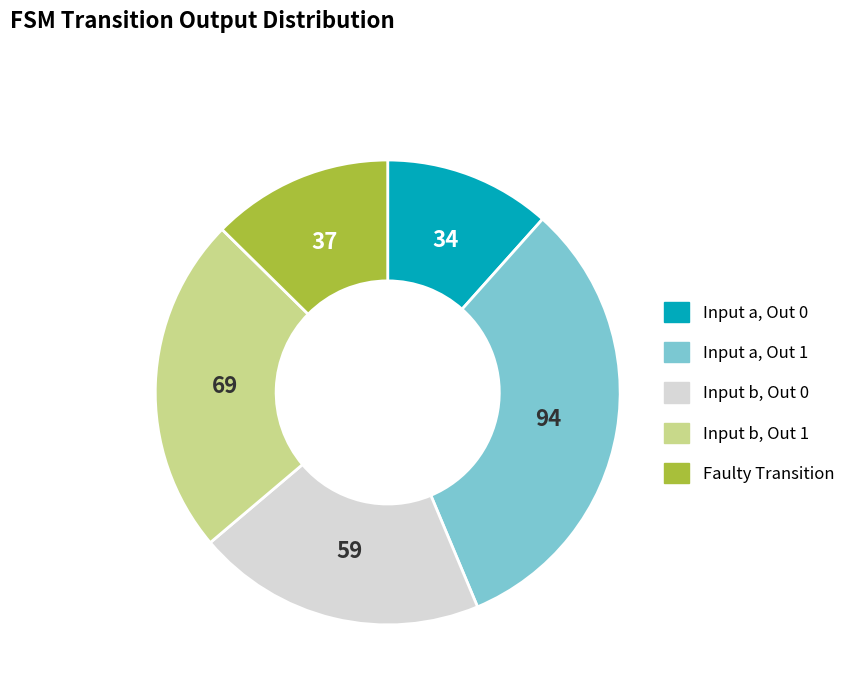

Does any single category account for the majority?

No